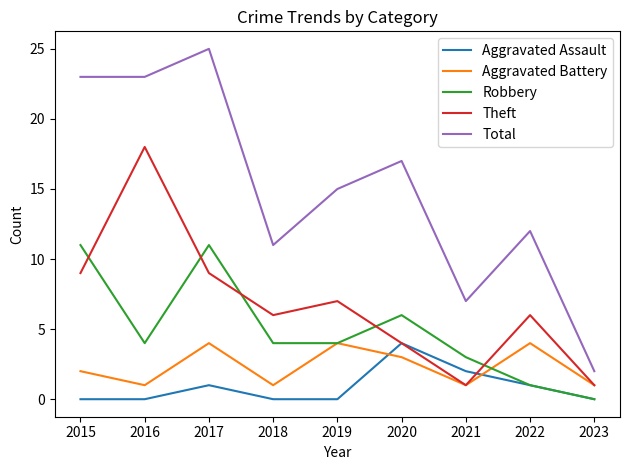

What is the highest value of the Total series?

25